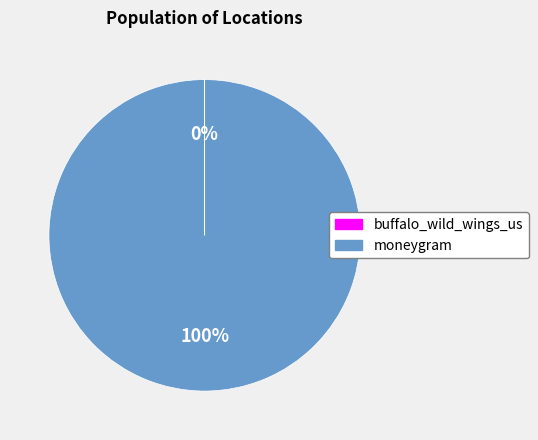

Which slice is the largest?

moneygram